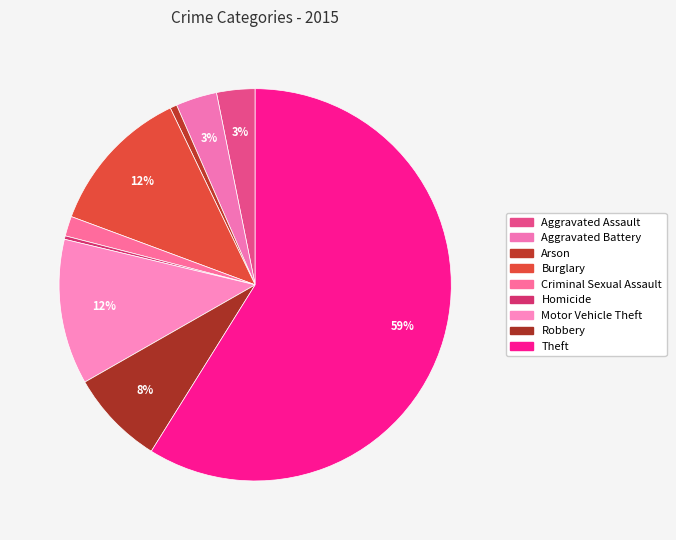

Is the sum of Criminal Sexual Assault and Theft greater than half?

Yes